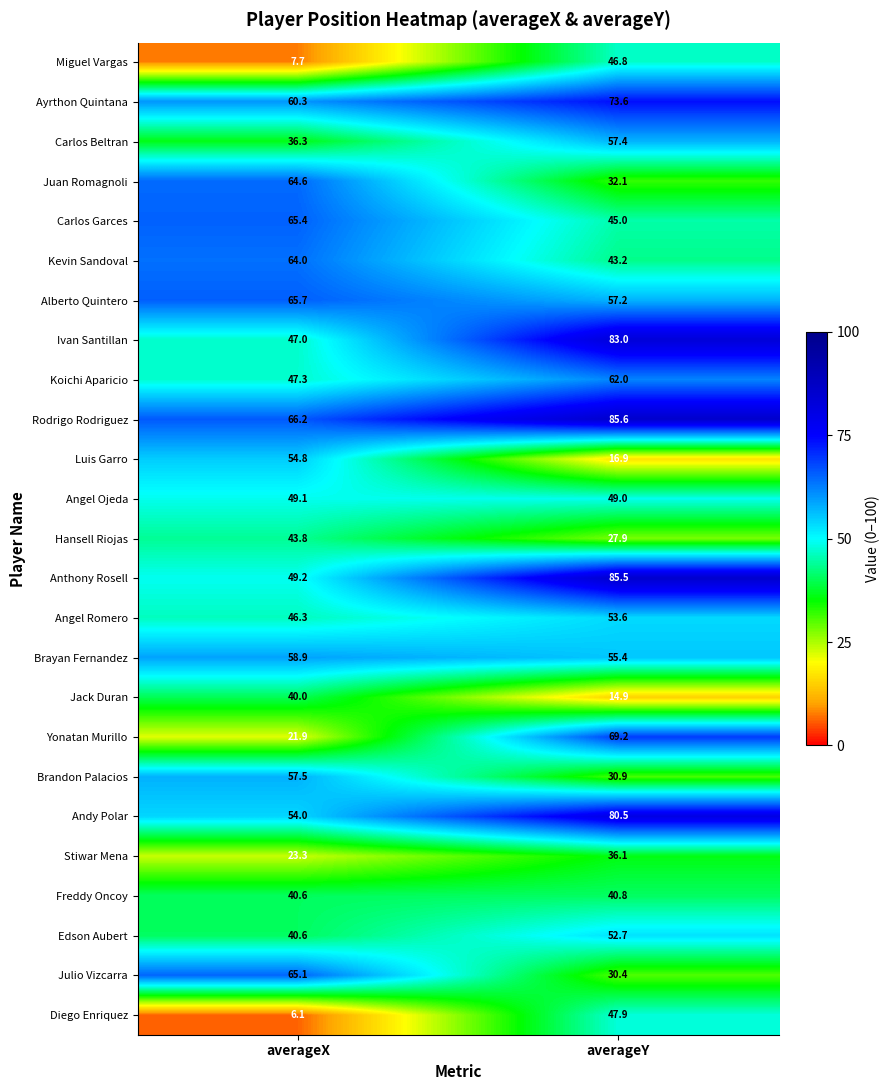

Is it true that Juan Romagnoli equals 64.6 at averageX?

True